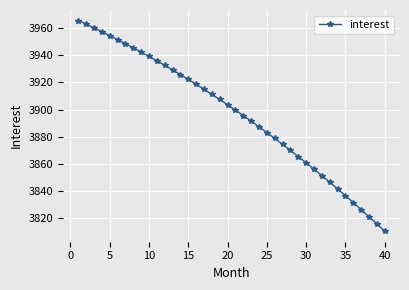

What is the average value?

3896.8